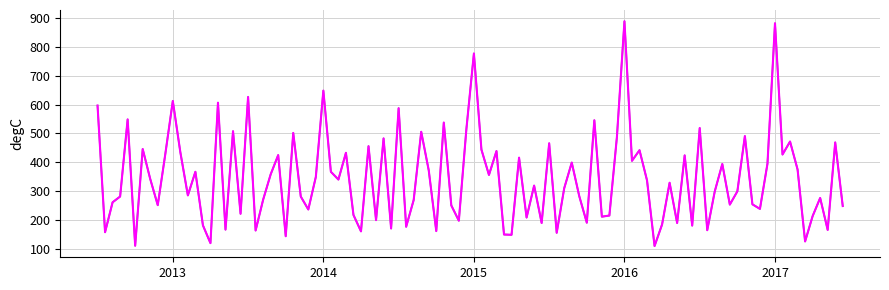

What is the difference between the maximum and minimum values?

781